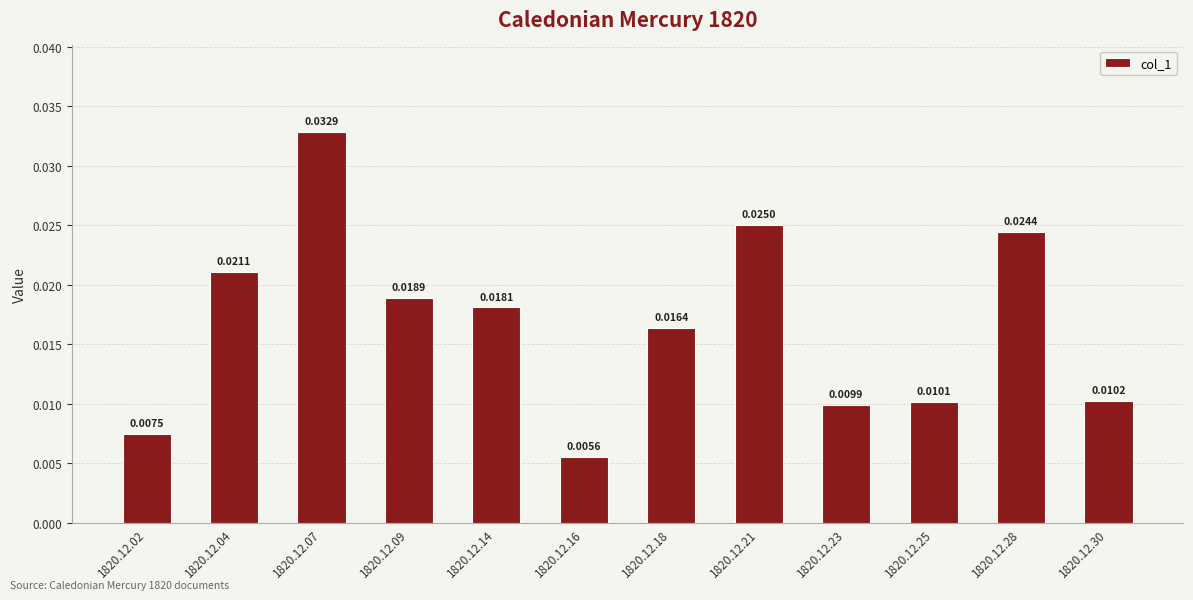

Which category has the lowest value across all series?

1820.12.16